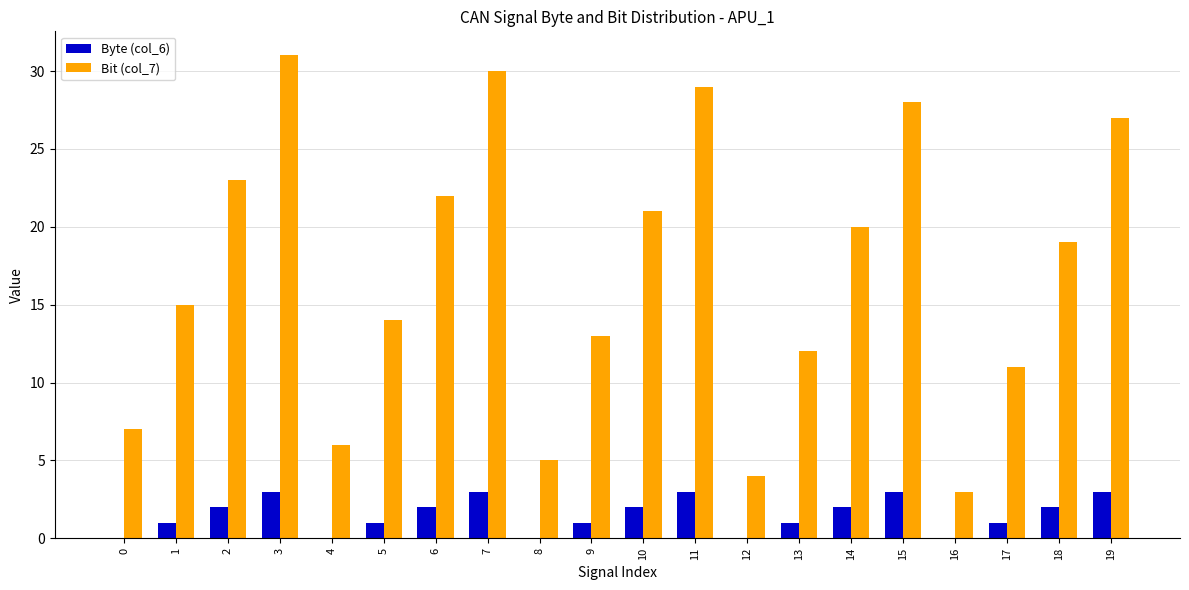

Is the value of Byte (col_6) at 3 greater than the value of Bit (col_7) at 2?

No